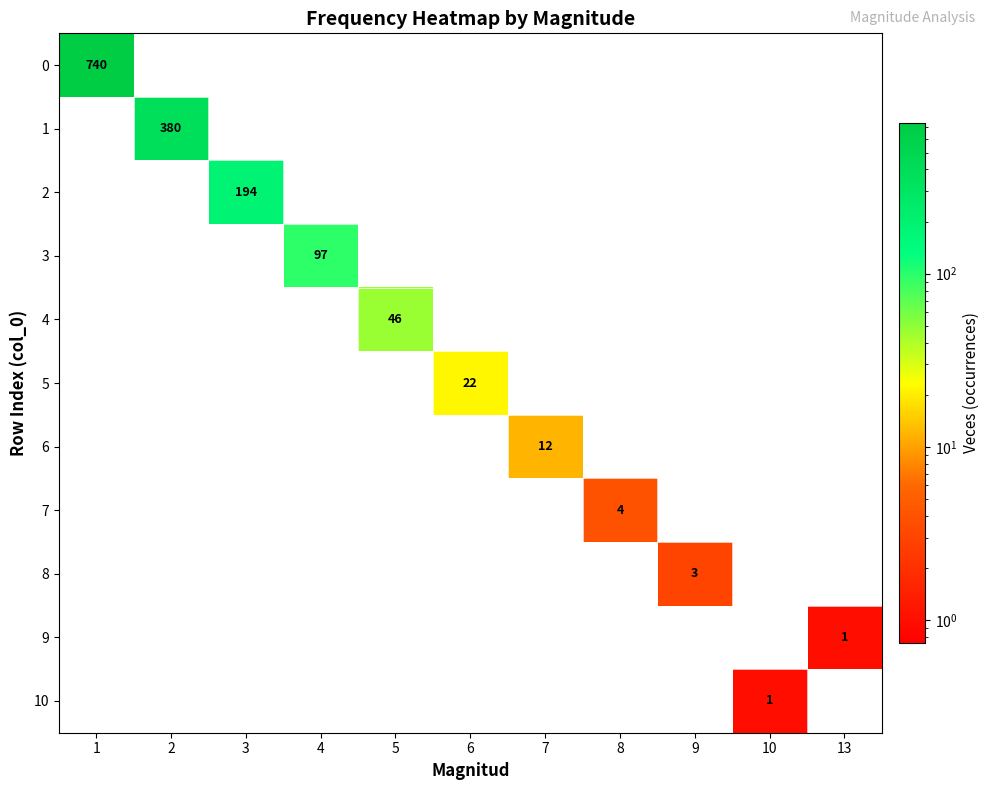

What is the spread (max minus min) of values at 7?

12